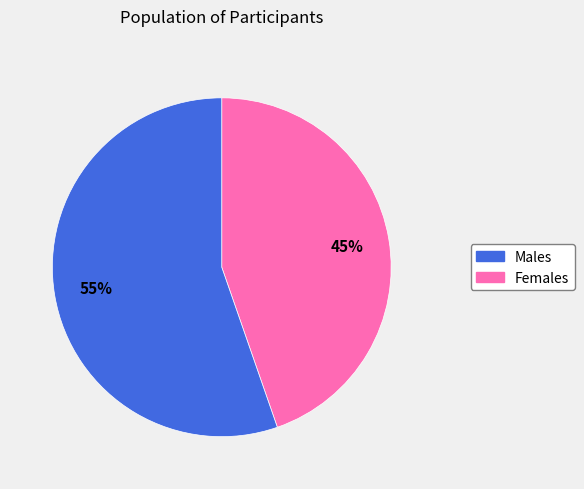

To the nearest percent, what is the average slice percentage?

50%